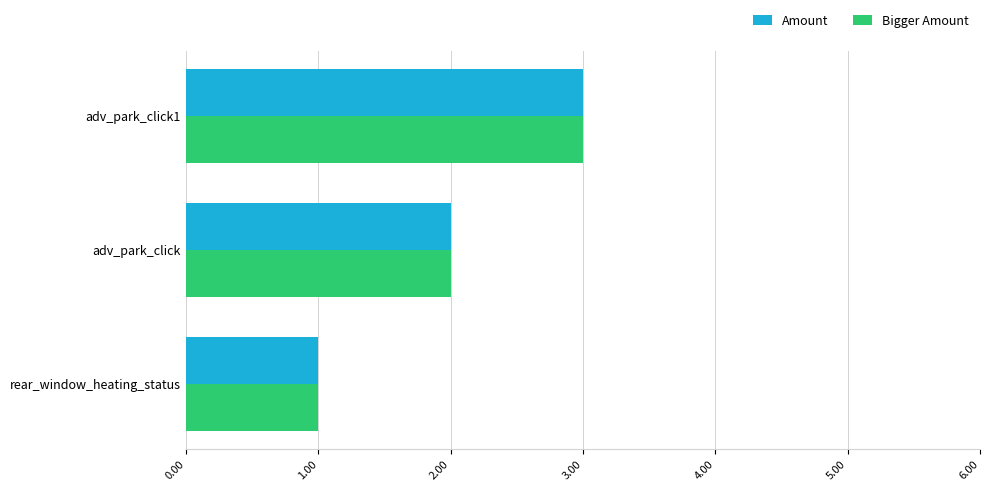

Count the Bigger Amount values in the range 1 to 3.

3